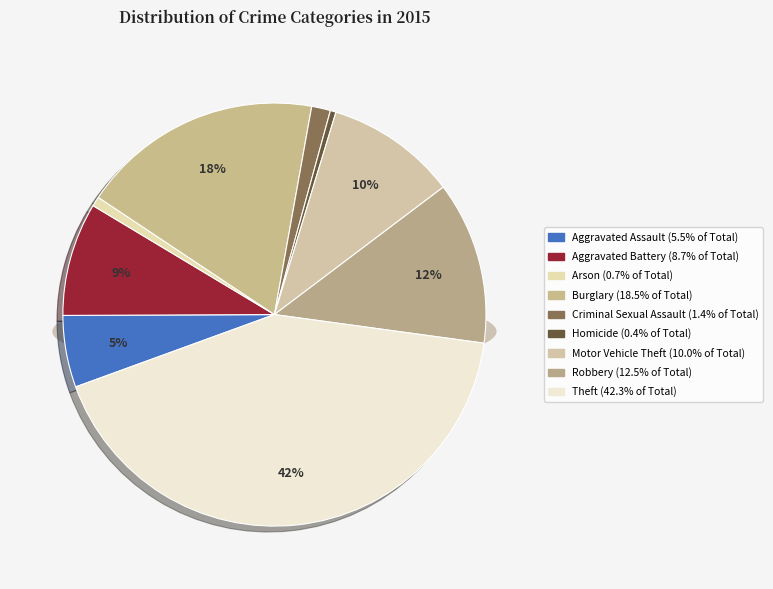

Is it true that Robbery is 12% of the pie?

True